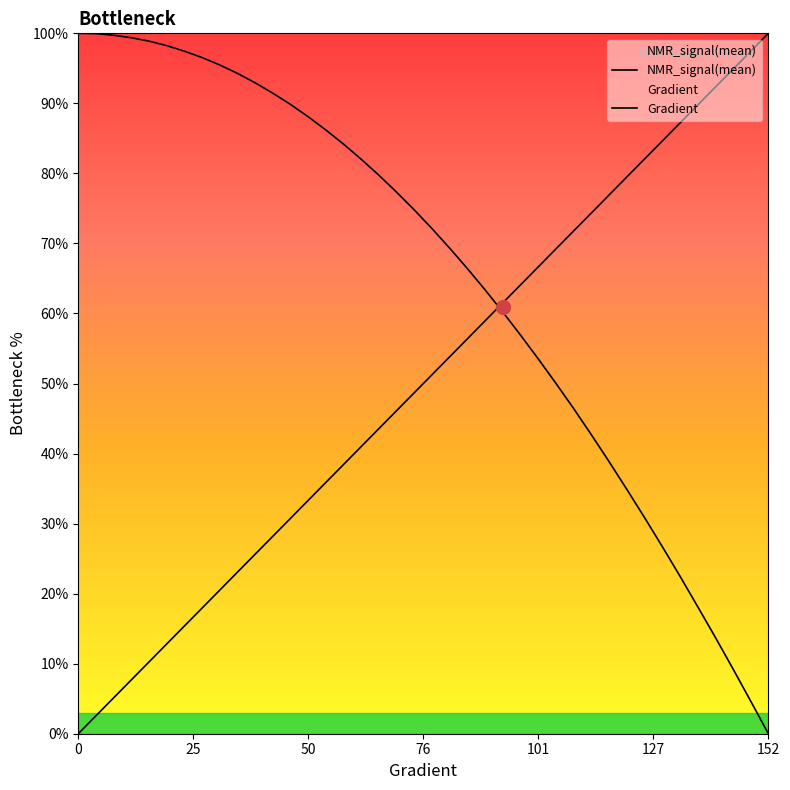

List the series in order of their overall mean, highest first.

NMR_signal(mean), Gradient